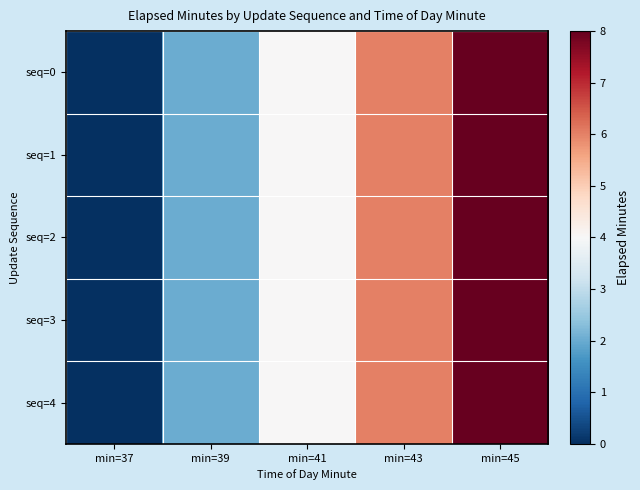

At how many categories does at least one series exceed 3?

3